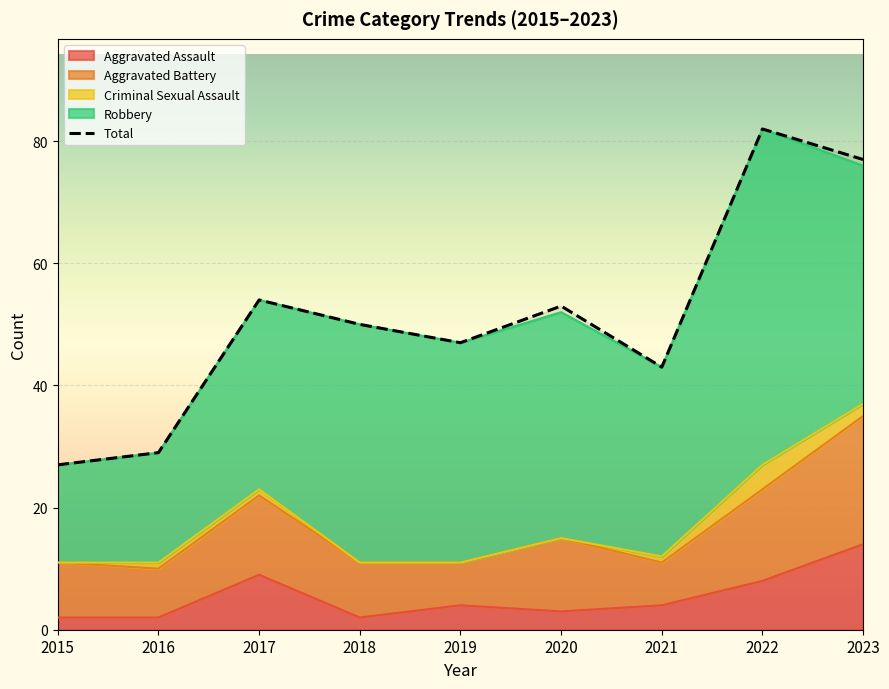

What is the change in value from 2015 to 2020?

+26